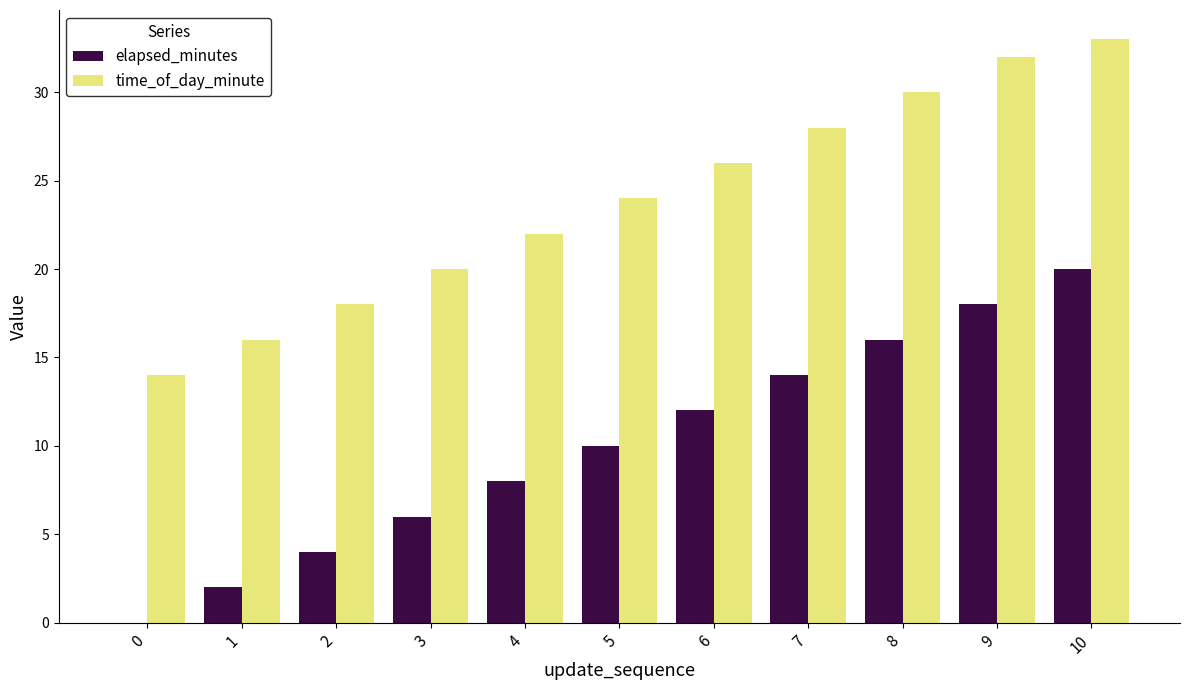

What is the sum of the elapsed_minutes values at 3 and 7?

20